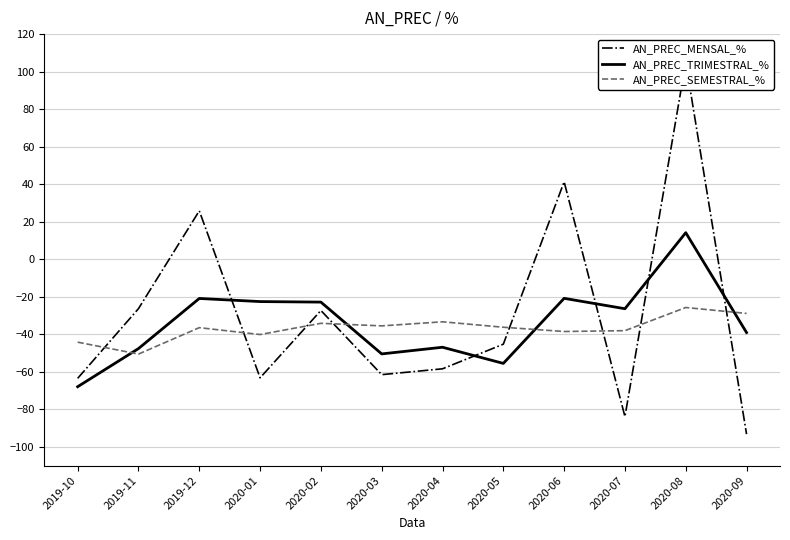

Does the chart display data point markers on the line(s)?

No